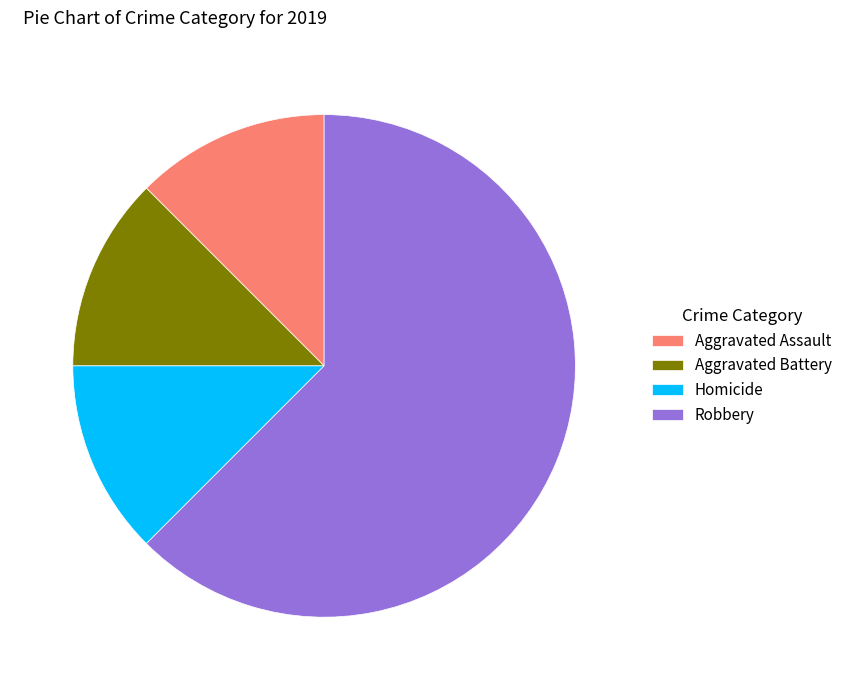

Does Aggravated Battery represent more than half of the total?

No